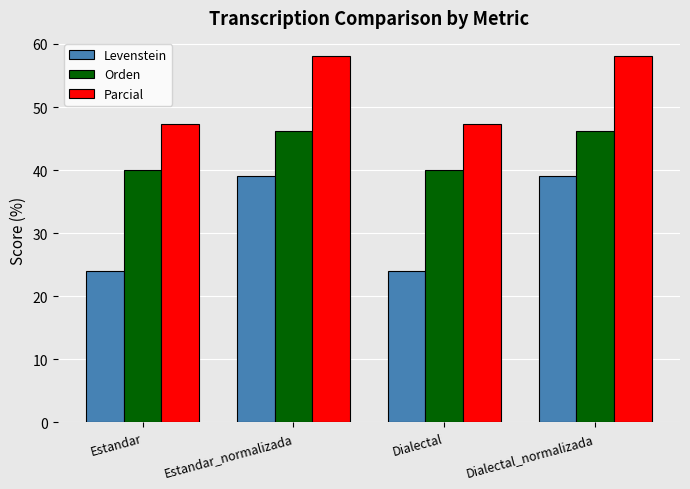

True or false: Levenstein has a value of 39.1 at Dialectal_normalizada.

True